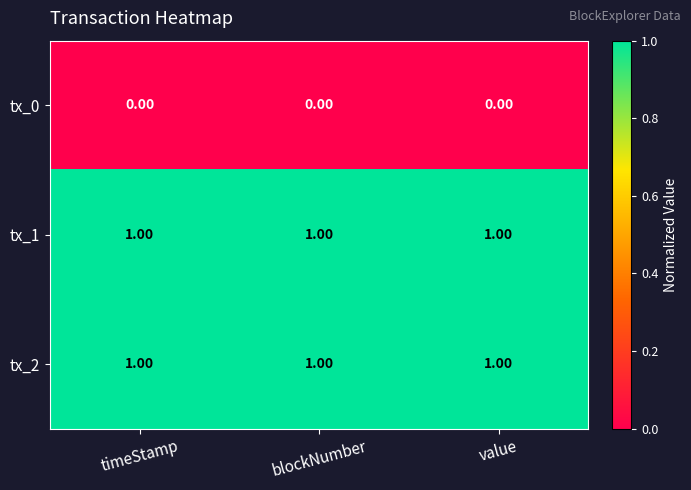

Is the value of tx_0 at value greater than the value of tx_2 at value?

No